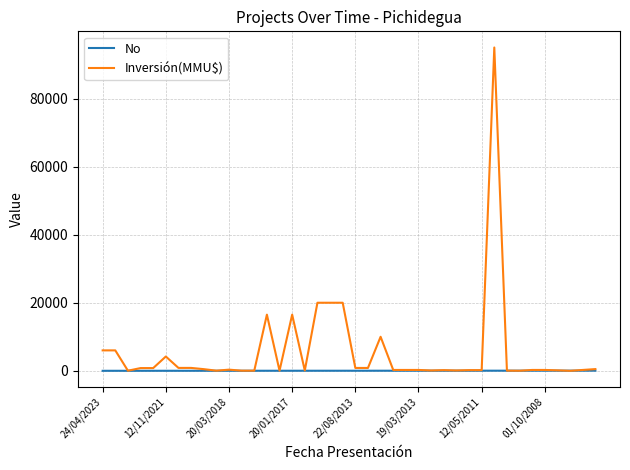

List the series in order of their overall mean, lowest first.

No, Inversión(MMU$)